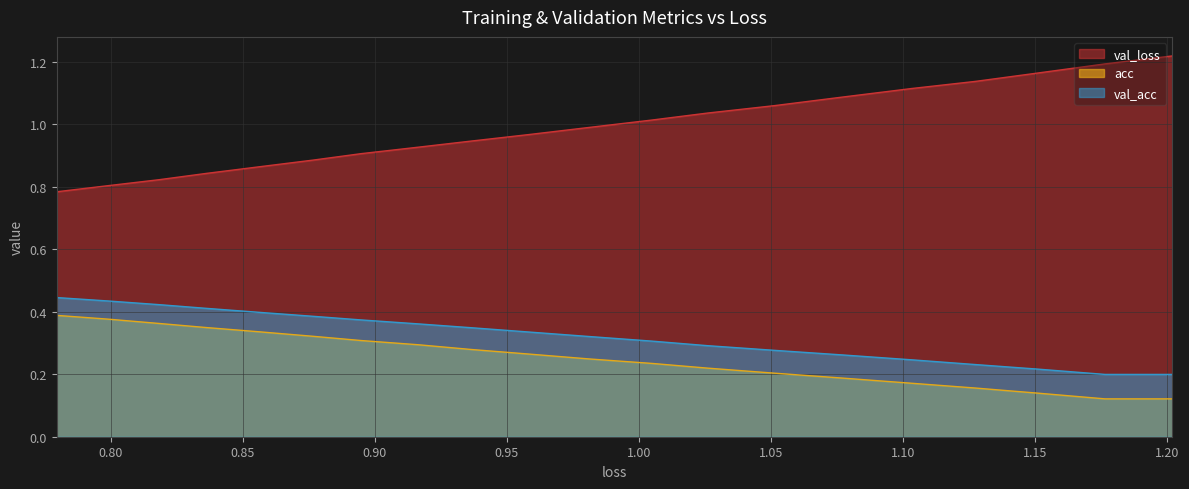

What is the label of the 9th point from the left?

1.15